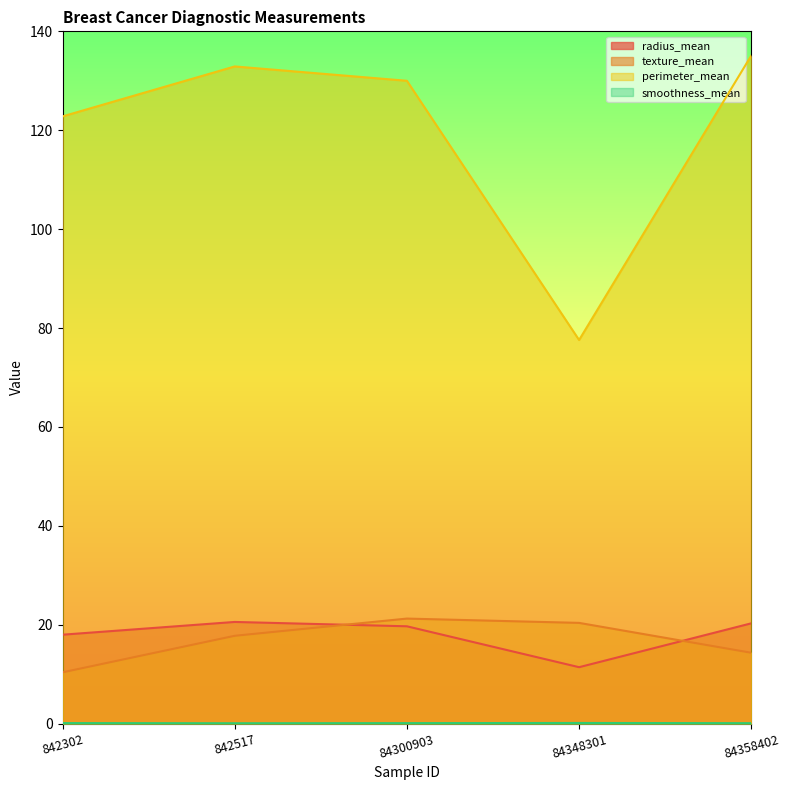

At which category does texture_mean reach its first local peak?

84300903